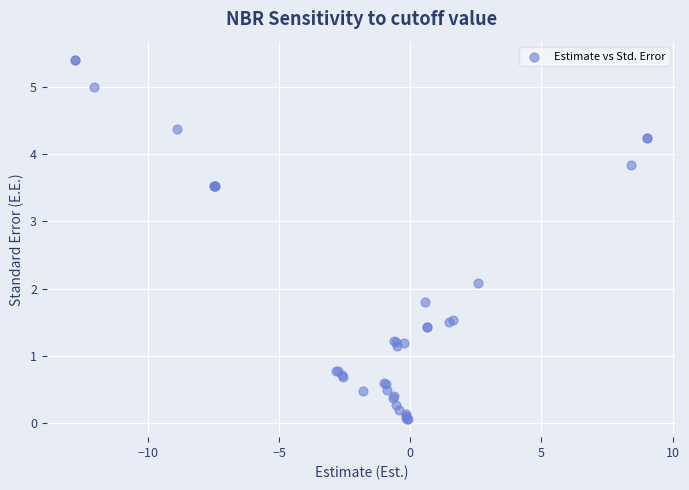

What Y value in the scatter plot is closest to 2?

2.1